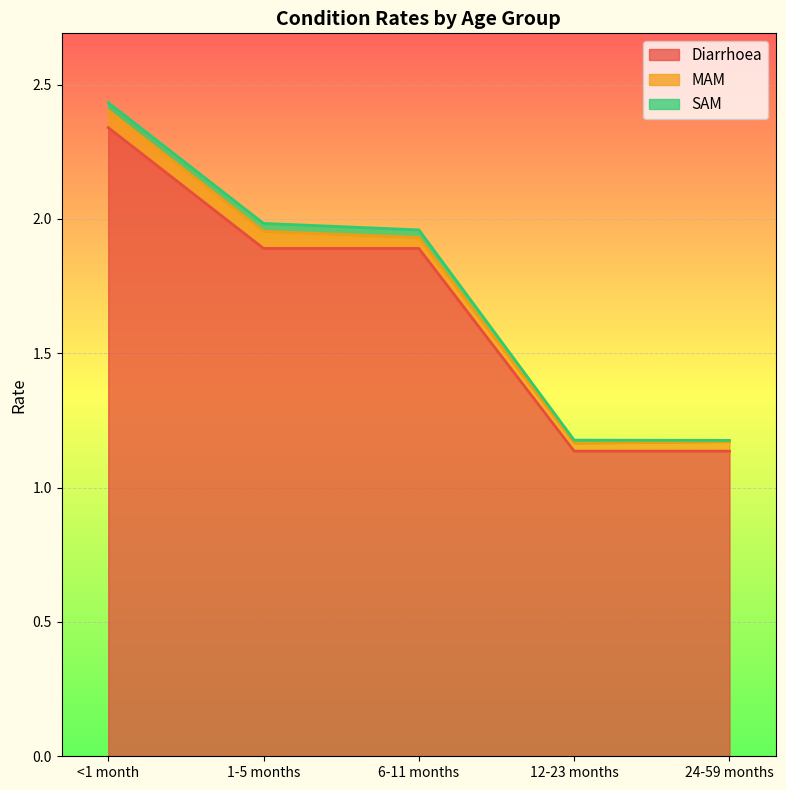

Rank the series at 6-11 months from lowest to highest value.

SAM, MAM, Diarrhoea